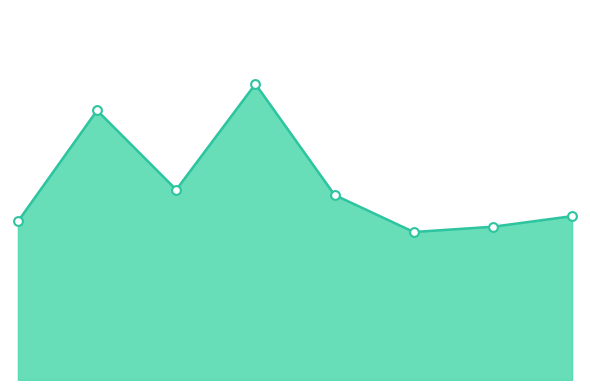

Does the chart have visible grid lines?

No